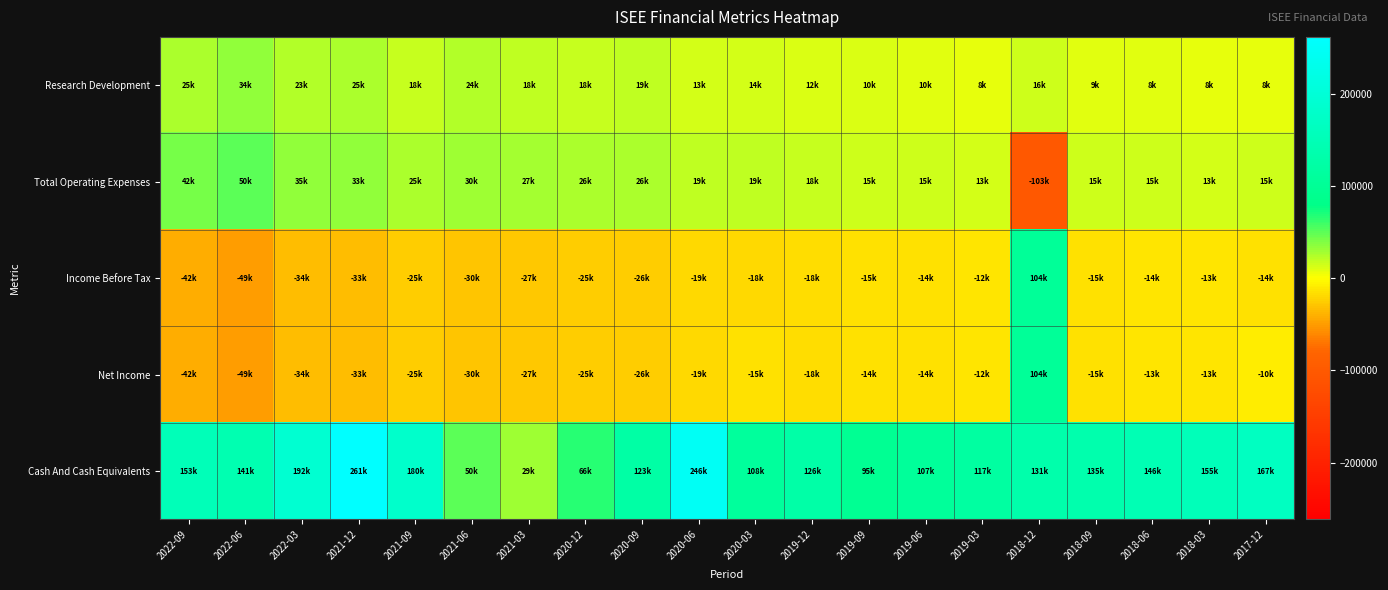

Which has a higher value, 2020-12 or 2022-09?

2022-09